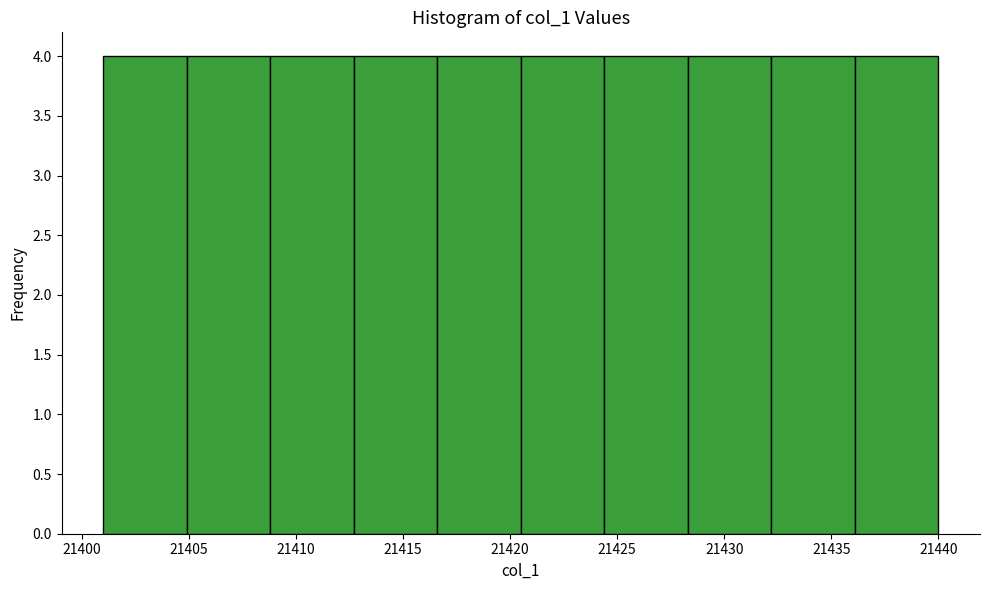

Reading left to right, list every bar in this chart as the range it spans on the x-axis followed by its height. Neither the bar edges nor the heights are printed on the chart, so give them approximately, as read against the axes.

21401.0 to 21404.9: 4
21404.9 to 21408.8: 4
21408.8 to 21412.7: 4
21412.7 to 21416.6: 4
21416.6 to 21420.5: 4
21420.5 to 21424.4: 4
21424.4 to 21428.3: 4
21428.3 to 21432.2: 4
21432.2 to 21436.1: 4
21436.1 to 21440.0: 4